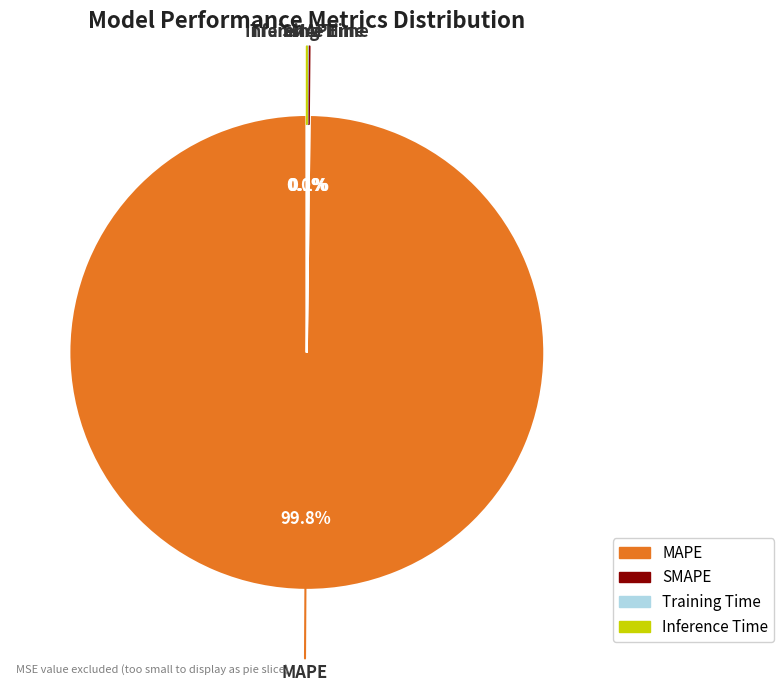

What is the majority slice?

MAPE